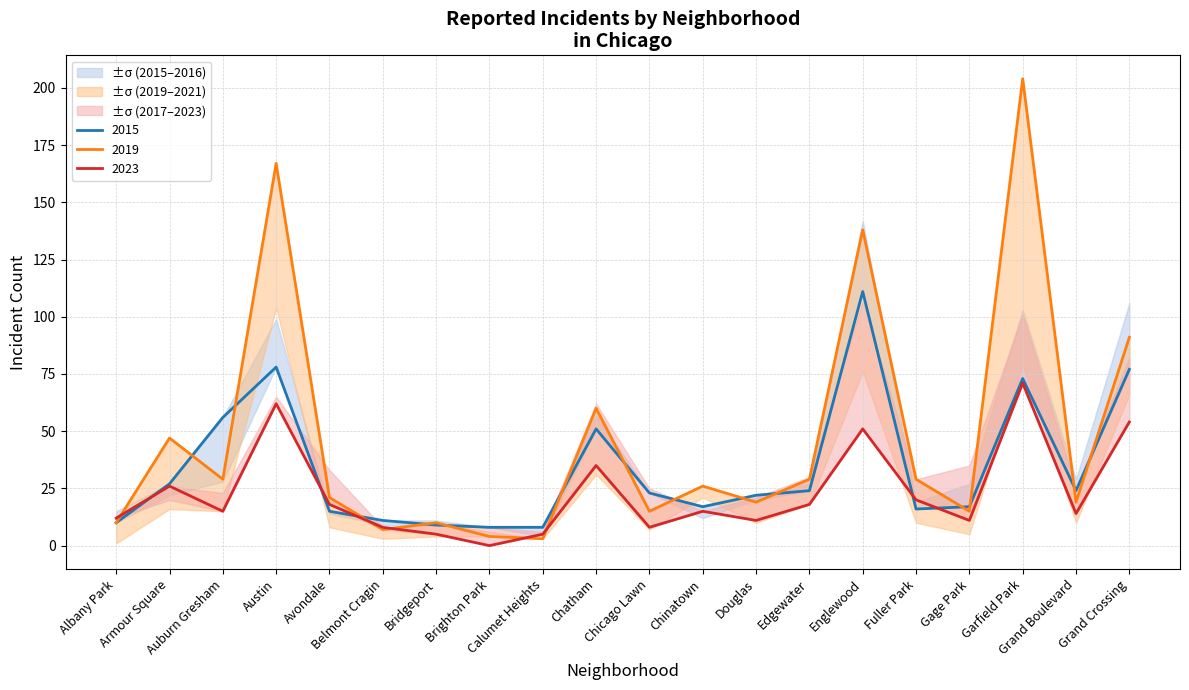

How many data points does each series have?

20